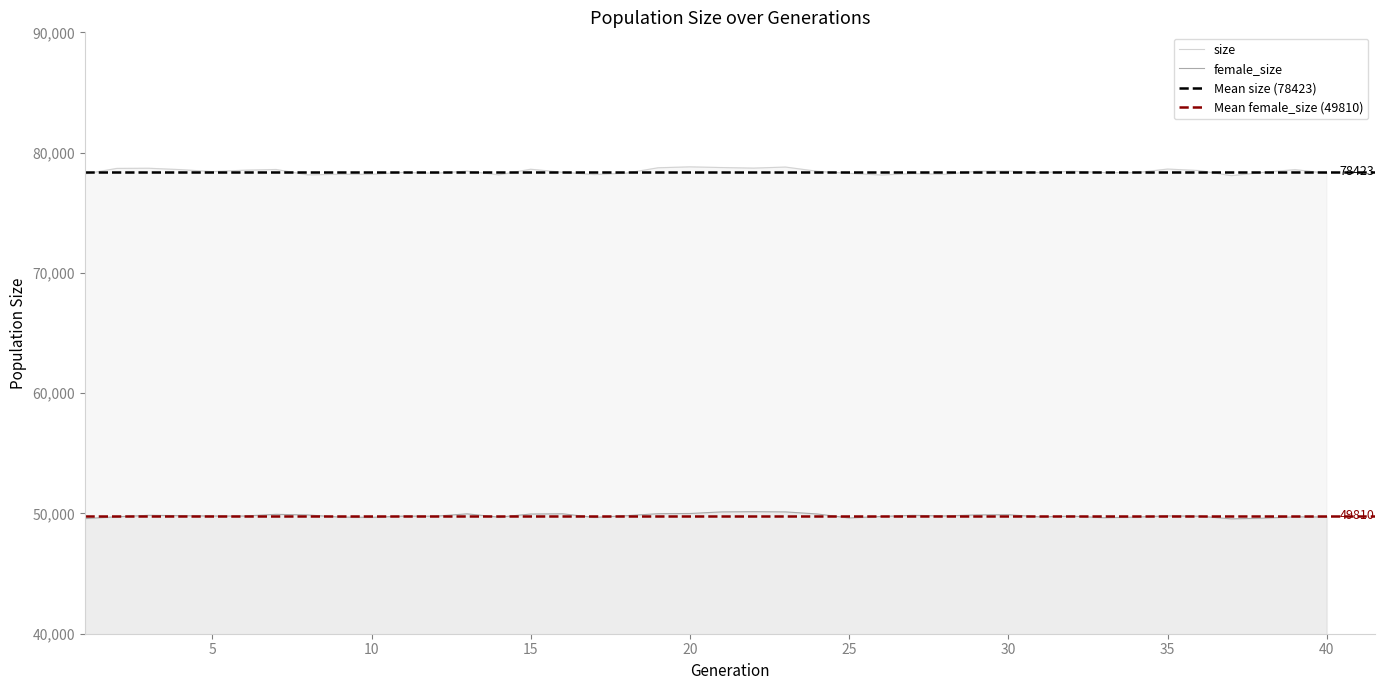

What is the value of the female_size point at the 35th from the left?

49798